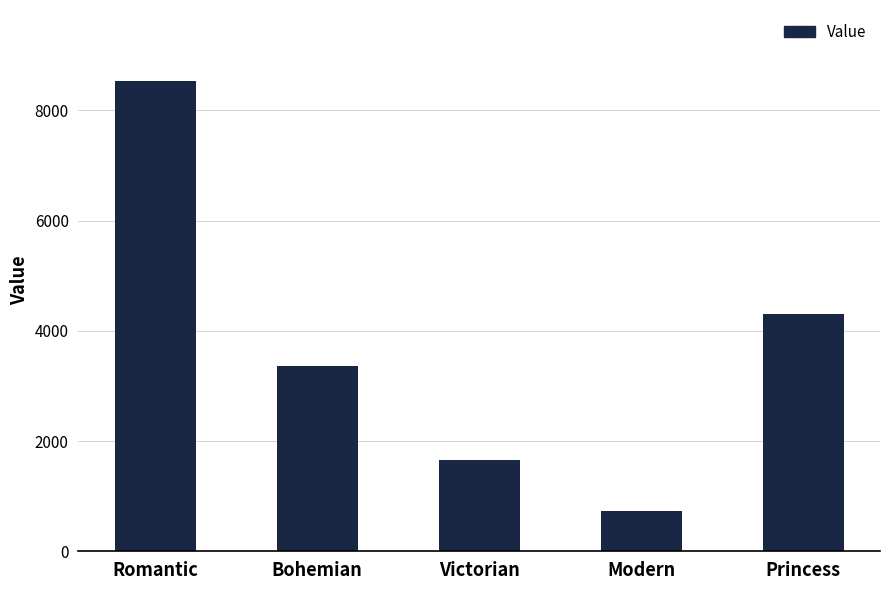

Rank the categories by value from lowest to highest.

Modern, Victorian, Bohemian, Princess, Romantic